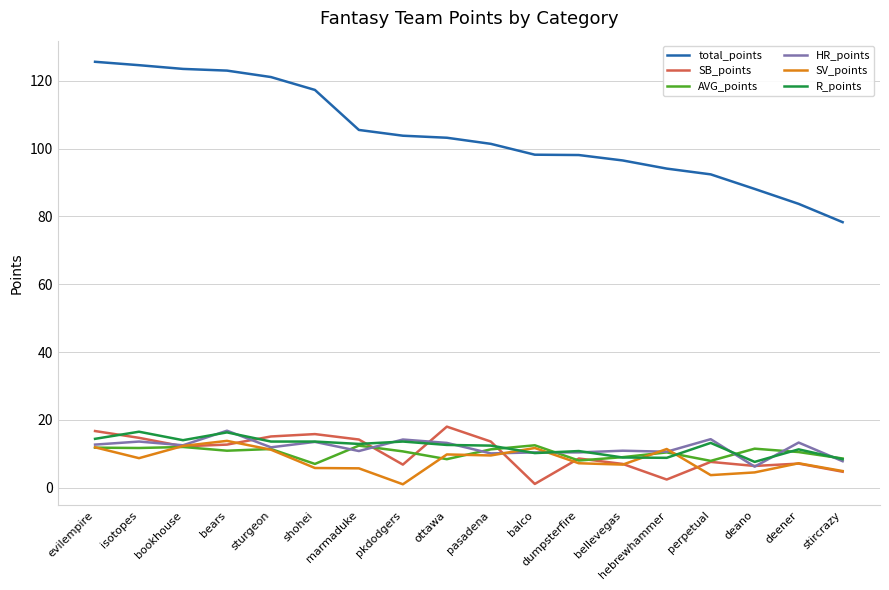

Which series has the largest total across all categories?

total_points